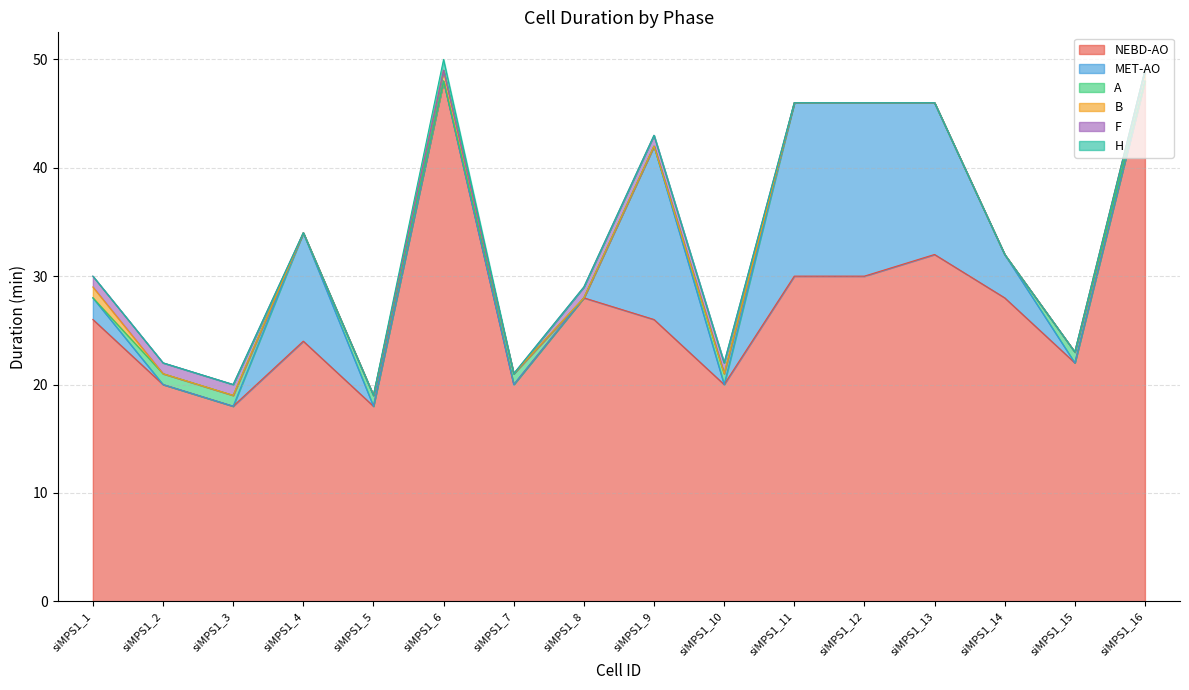

Reading right to left, what are all the values shown in this chart?

NEBD-AO: 48	22	28	32	30	30	20	26	28	20	48	18	24	18	20	26
MET-AO: 0	0	4	14	16	16	0	16	0	0	0	0	10	0	0	2
A: 0	1	0	0	0	0	1	0	0	1	0	1	0	1	1	0
B: 1	0	0	0	0	0	0	0	0	0	1	0	0	0	0	1
F: 0	0	0	0	0	0	1	1	1	0	0	0	0	1	1	1
H: 0	0	0	0	0	0	0	0	0	0	1	0	0	0	0	0